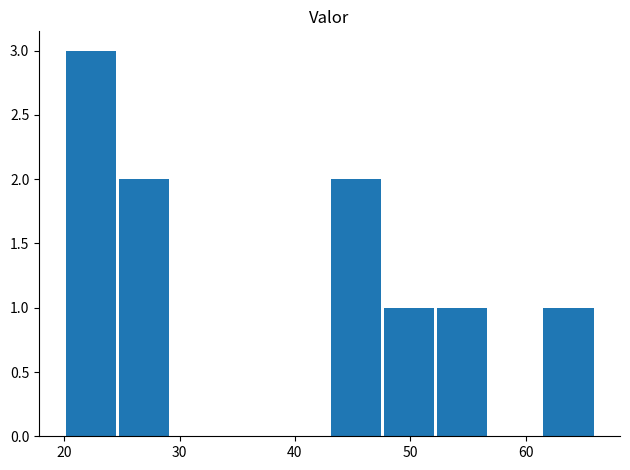

What is the maximum value shown in the chart?

3